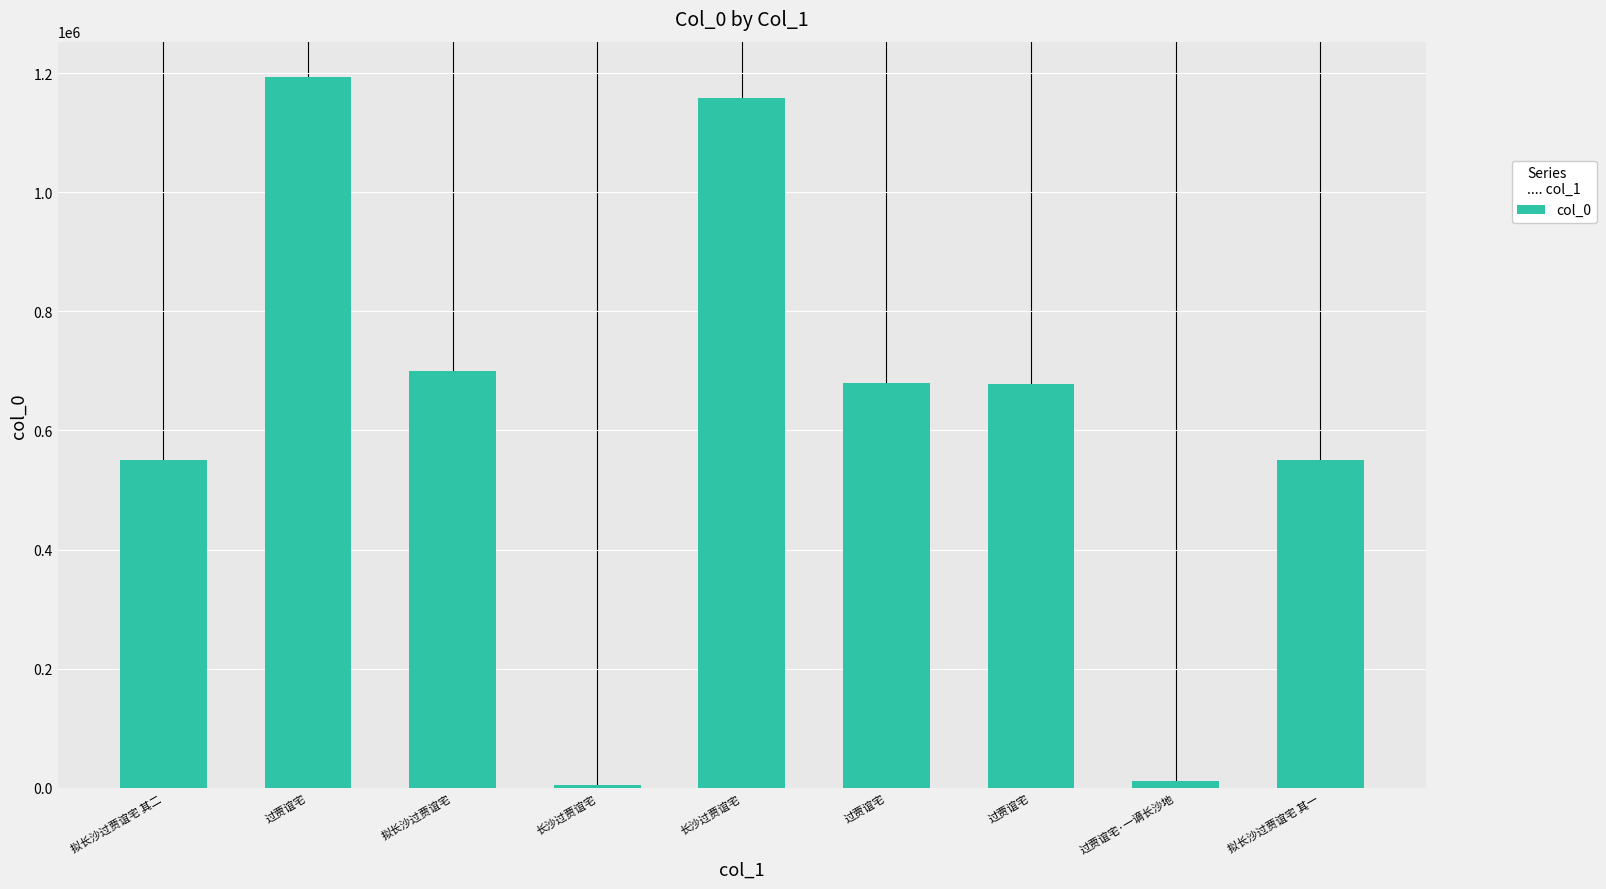

What is the label of the 5th bar from the left?

长沙过贾谊宅